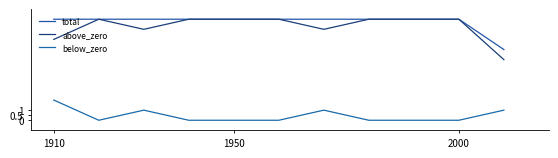

How many lines are shown in the chart?

3